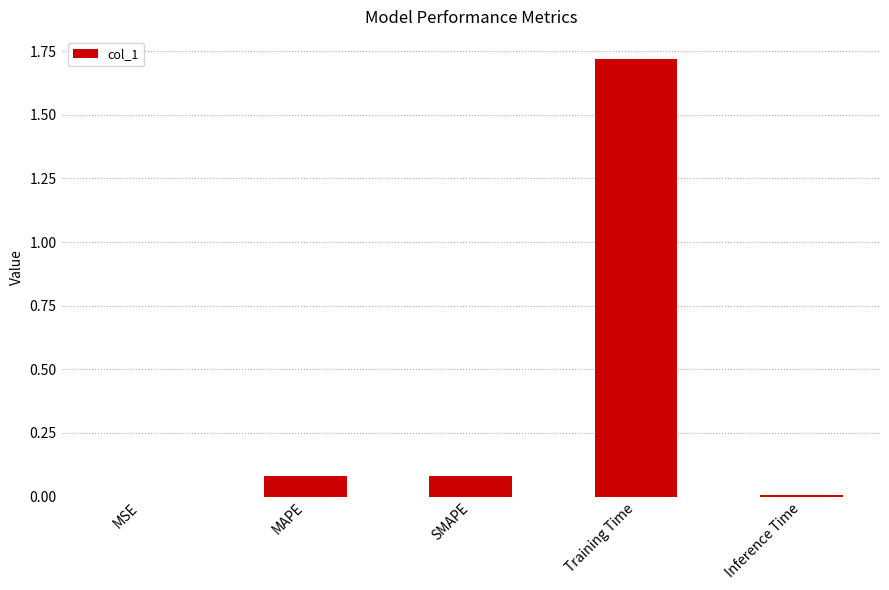

What is the sum of the values at Training Time and MAPE?

1.8